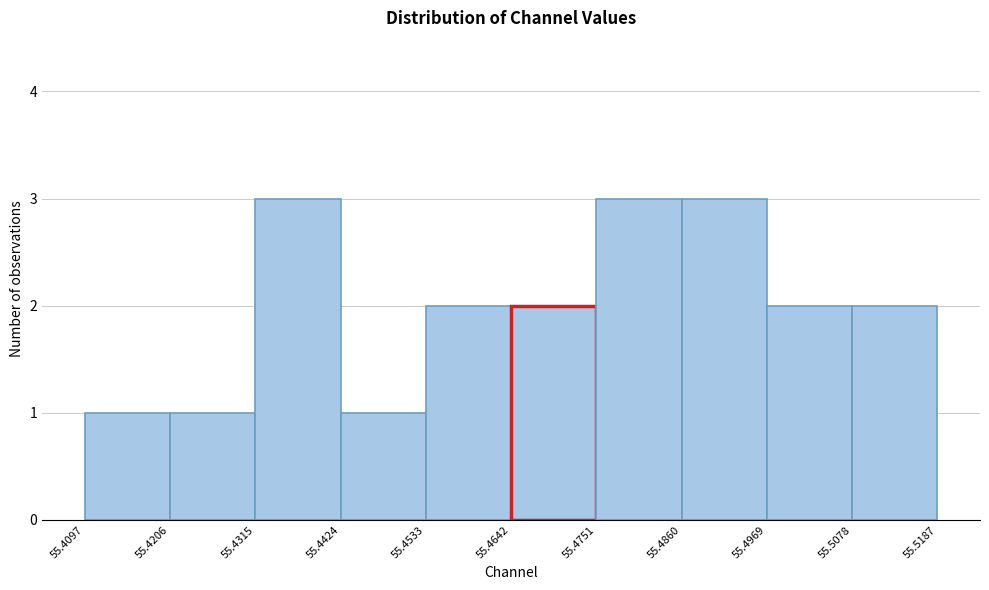

Reading left to right, transcribe this chart: for each bar, give the range it covers on the x-axis and its height. The values are not printed on the chart, so give them approximately, as read against the axis.

55.4097 to 55.4206: 1
55.4206 to 55.4315: 1
55.4315 to 55.4424: 3
55.4424 to 55.4533: 1
55.4533 to 55.4642: 2
55.4642 to 55.4751: 2
55.4751 to 55.4860: 3
55.4860 to 55.4969: 3
55.4969 to 55.5078: 2
55.5078 to 55.5187: 2